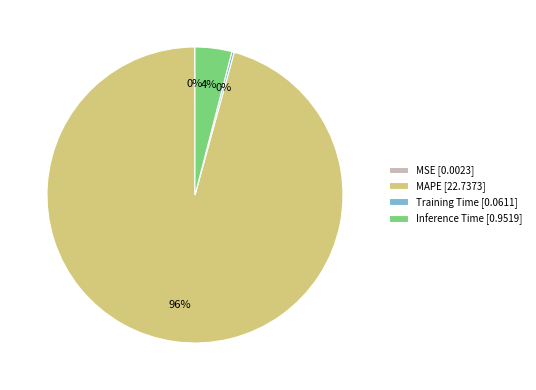

To the nearest percent, what is the average slice percentage?

25%